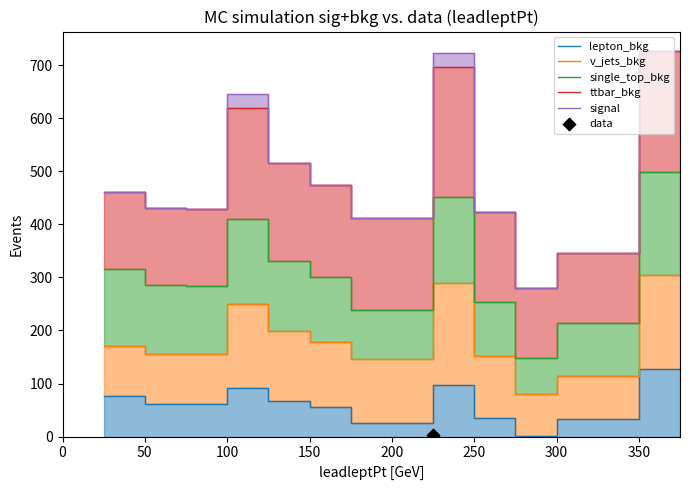

What is the total value across all series at 200?

1237.0